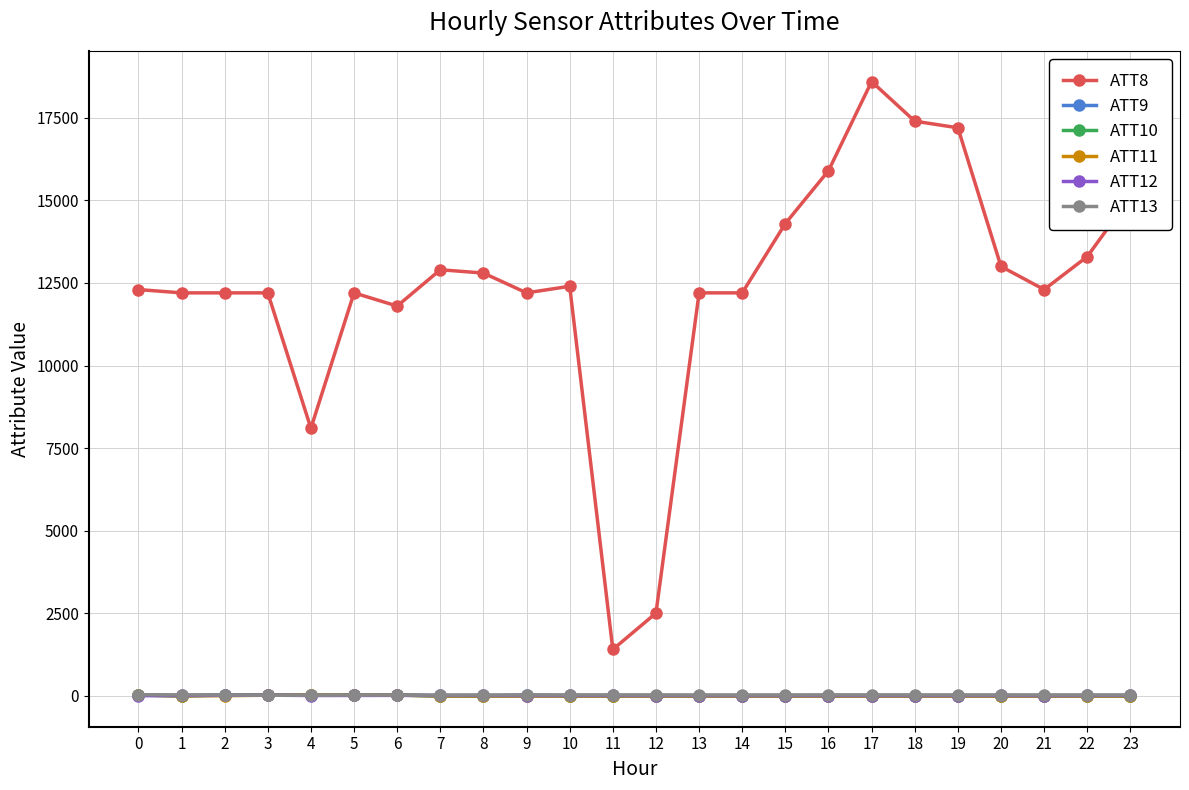

What is the difference between the second highest and second lowest values in the ATT13 series?

10.9